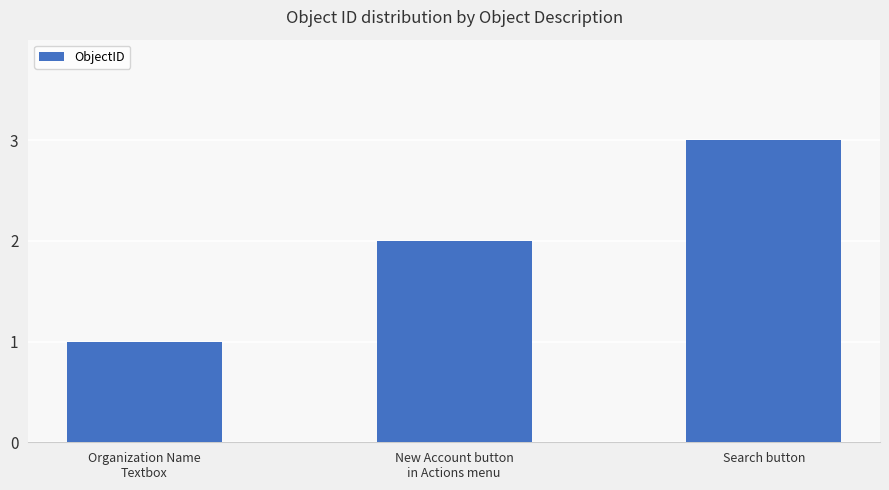

Rank the categories by value from lowest to highest.

Organization Name
Textbox, New Account button
in Actions menu, Search button